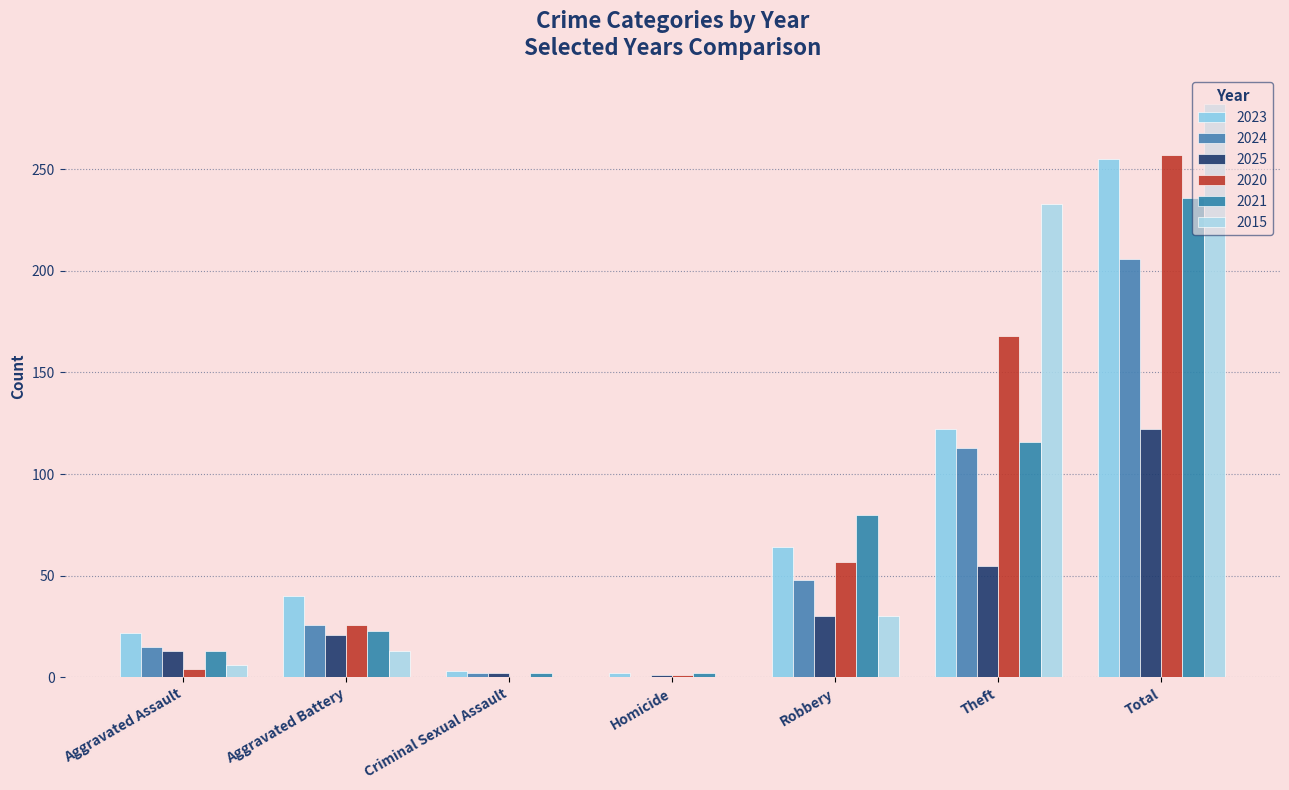

At which category is the sum across all series the highest?

Total